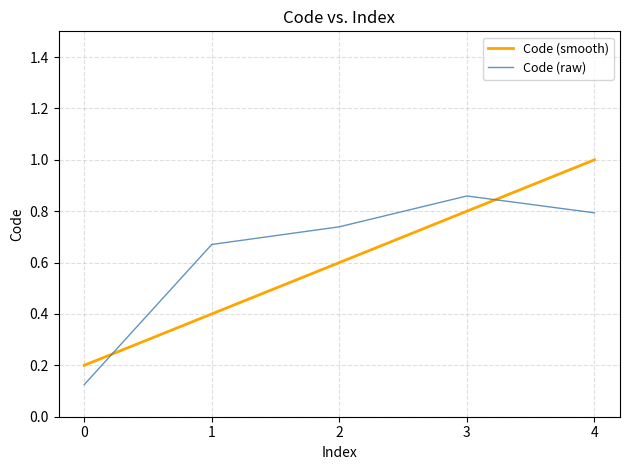

Which series has the largest range (max minus min)?

Code (smooth)